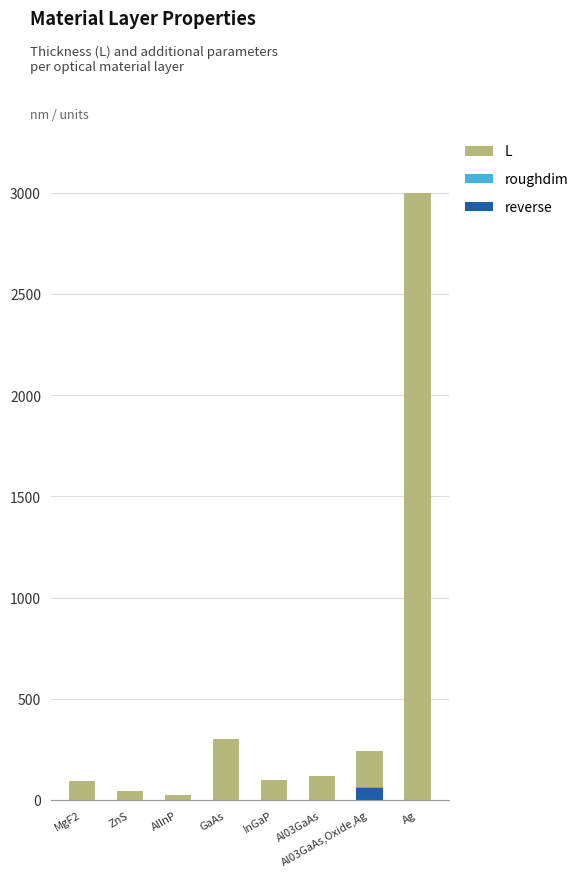

At which category is the sum across all series the highest?

Ag